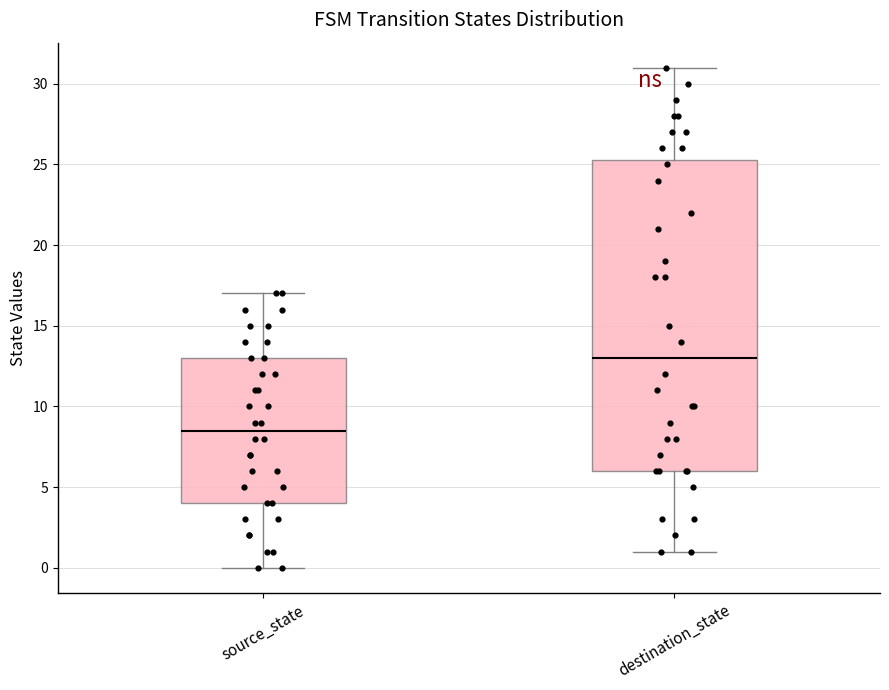

Where is the upper edge of the box for source_state on the y-axis? The values are not printed on the chart, so give them approximately, as read against the axis.

13.0